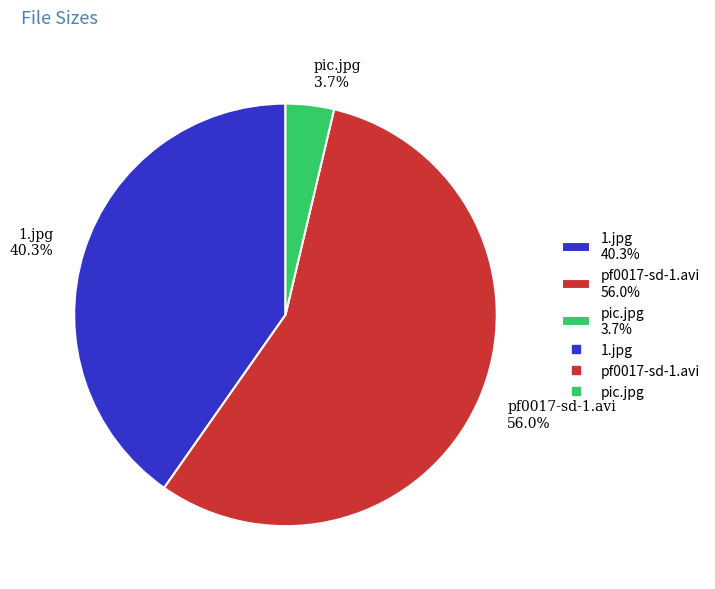

The pic.jpg slice represents 4% of the pie. True or false?

True